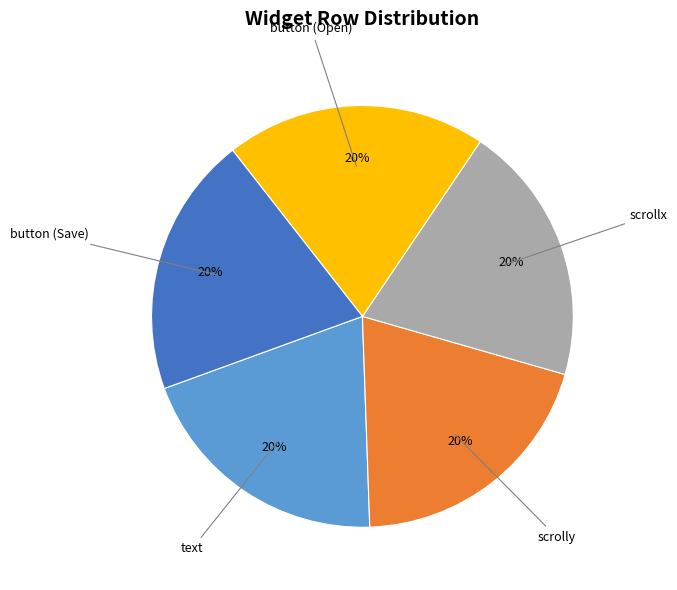

To the nearest percent, what is the average slice percentage?

20%